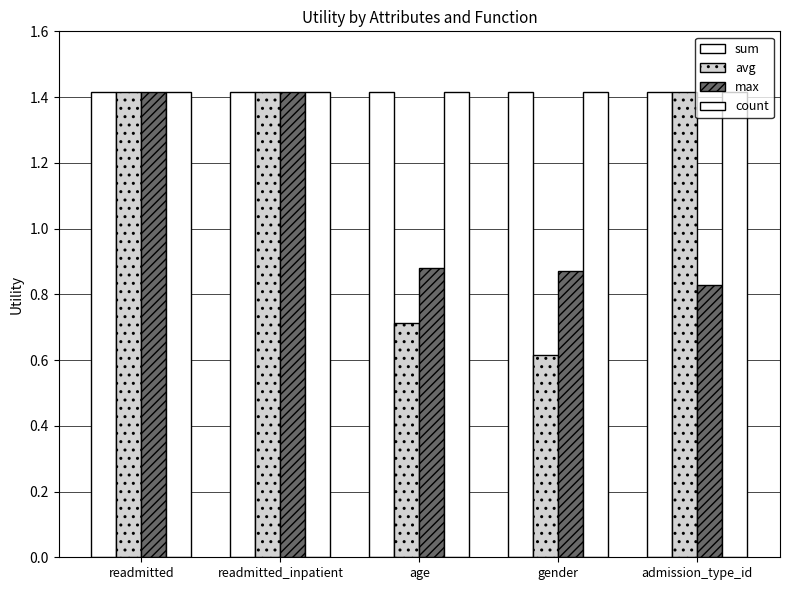

Reading left to right, transcribe all the data shown in this chart.

sum: readmitted=1.4	readmitted_inpatient=1.4	age=1.4	gender=1.4	admission_type_id=1.4
avg: readmitted=1.4	readmitted_inpatient=1.4	age=0.7	gender=0.6	admission_type_id=1.4
max: readmitted=1.4	readmitted_inpatient=1.4	age=0.9	gender=0.9	admission_type_id=0.8
count: readmitted=1.4	readmitted_inpatient=1.4	age=1.4	gender=1.4	admission_type_id=1.4